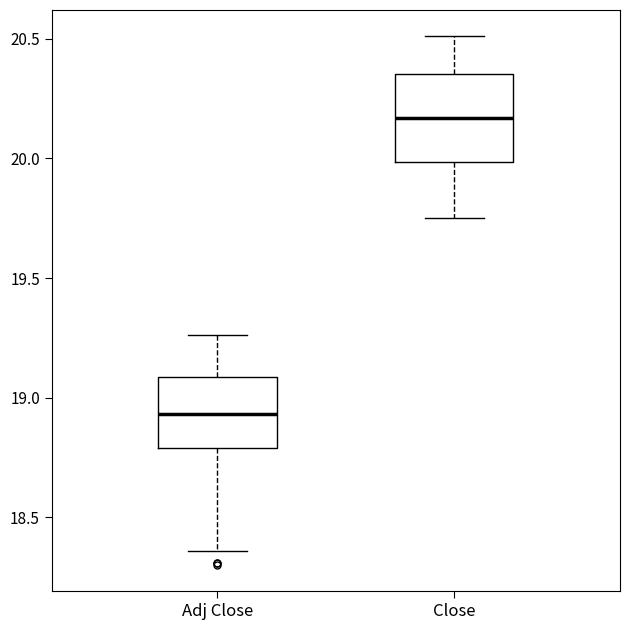

Reading left to right, read every box against the y-axis: the position of its median line, the range the box covers, and the ends of its whiskers. The values are not printed on the chart, so give them approximately, as read against the axis.

Adj Close: median 18.95, box 18.80 to 19.10, whiskers 18.35 to 19.25
Close: median 20.15, box 20.00 to 20.35, whiskers 19.75 to 20.50